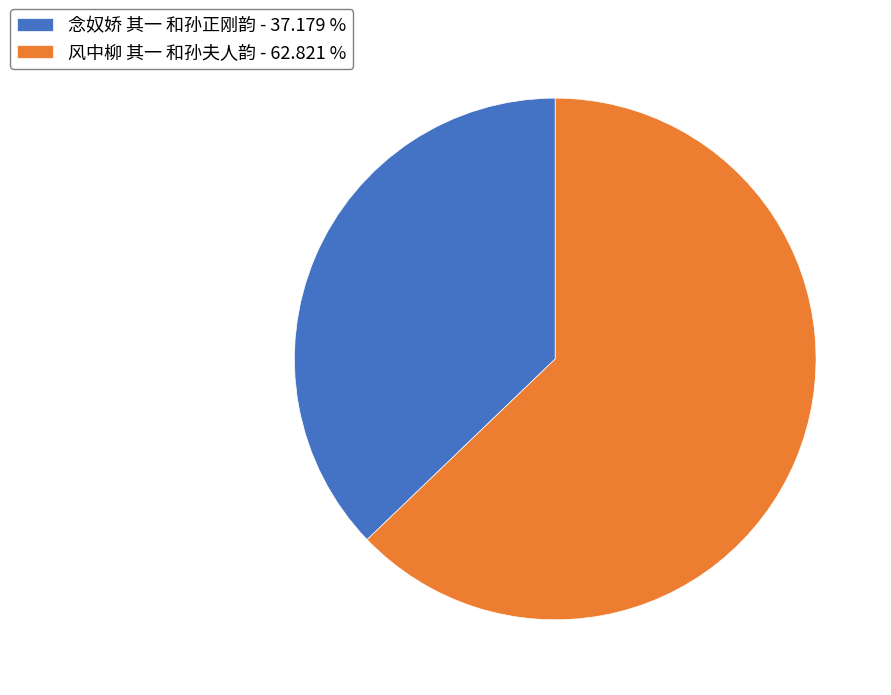

Does any single category account for the majority?

Yes